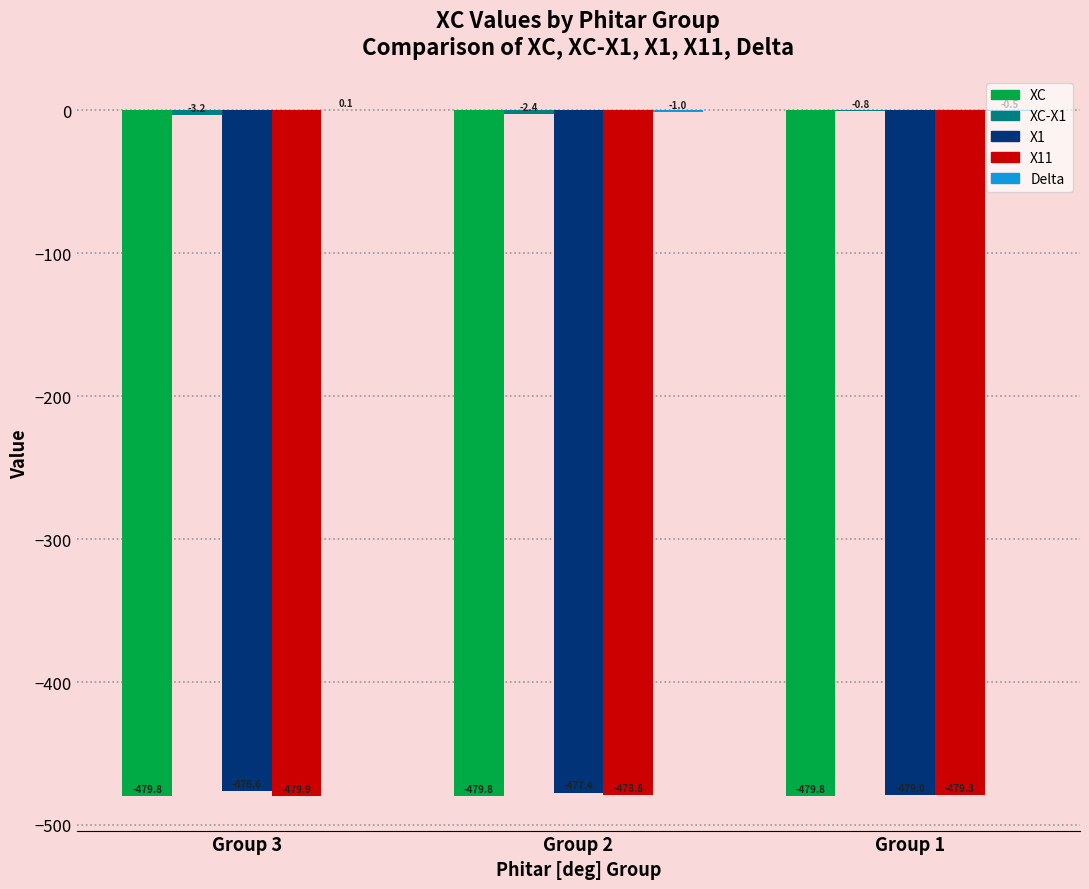

How many values in the X1 series exceed -477?

1